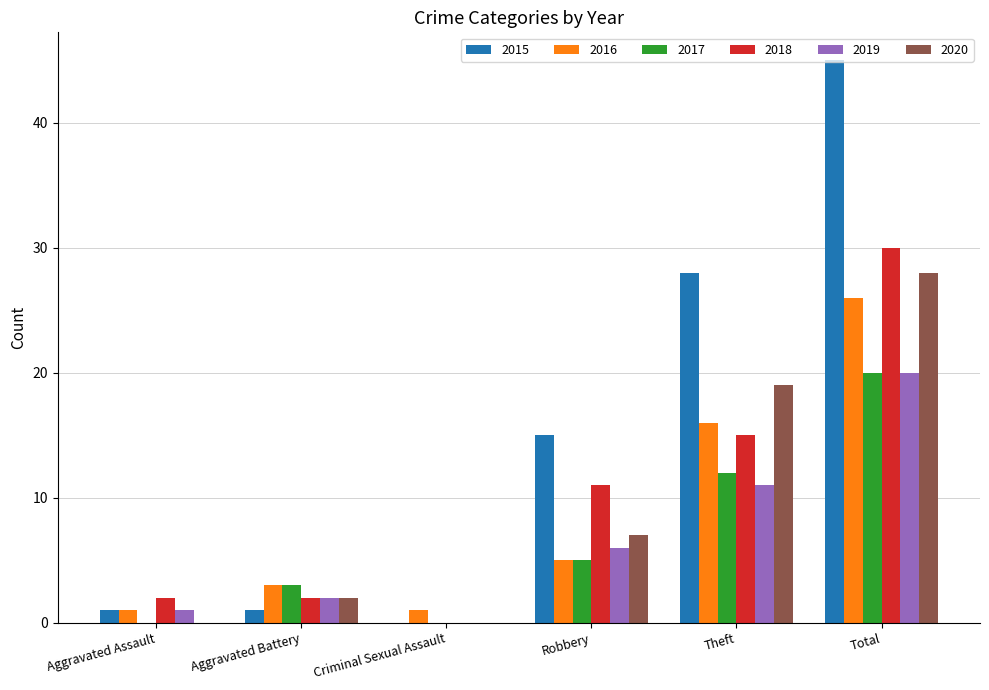

The value of 2017 at Total is 32. True or false?

False